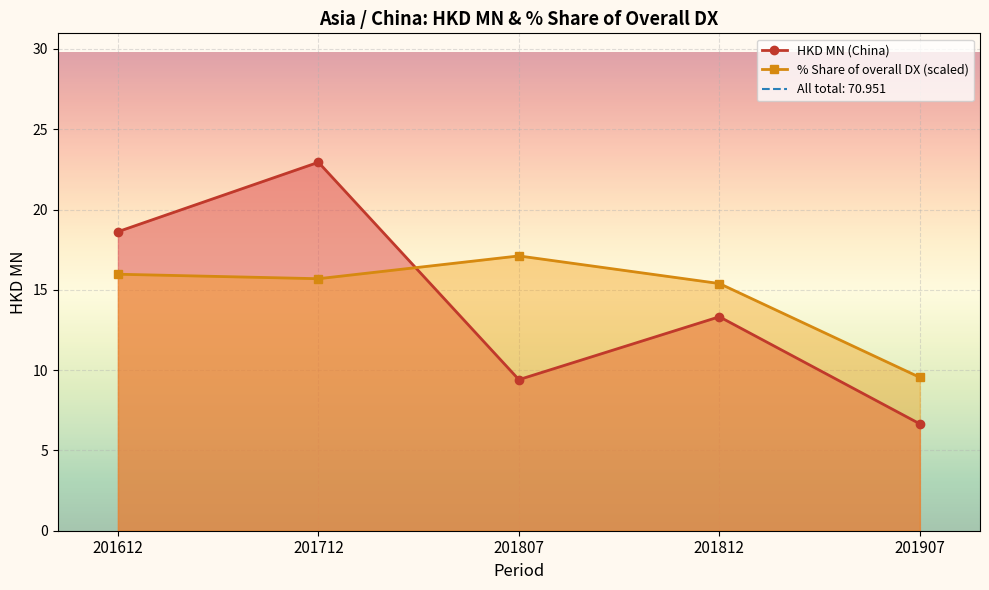

What is the minimum value for HKD MN (China)?

6.7